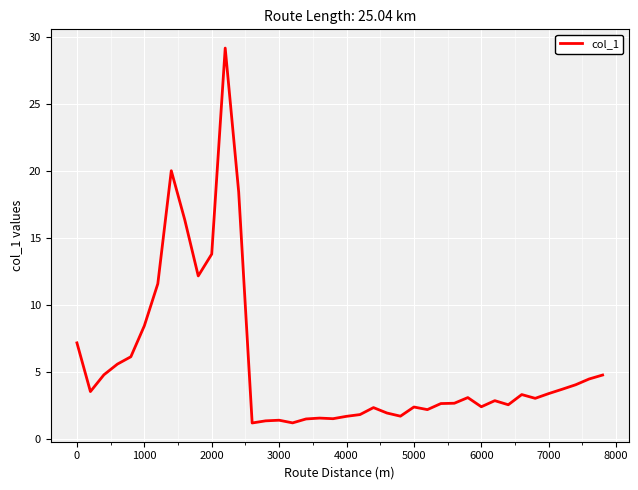

What is the difference between the maximum and minimum values?

28.0